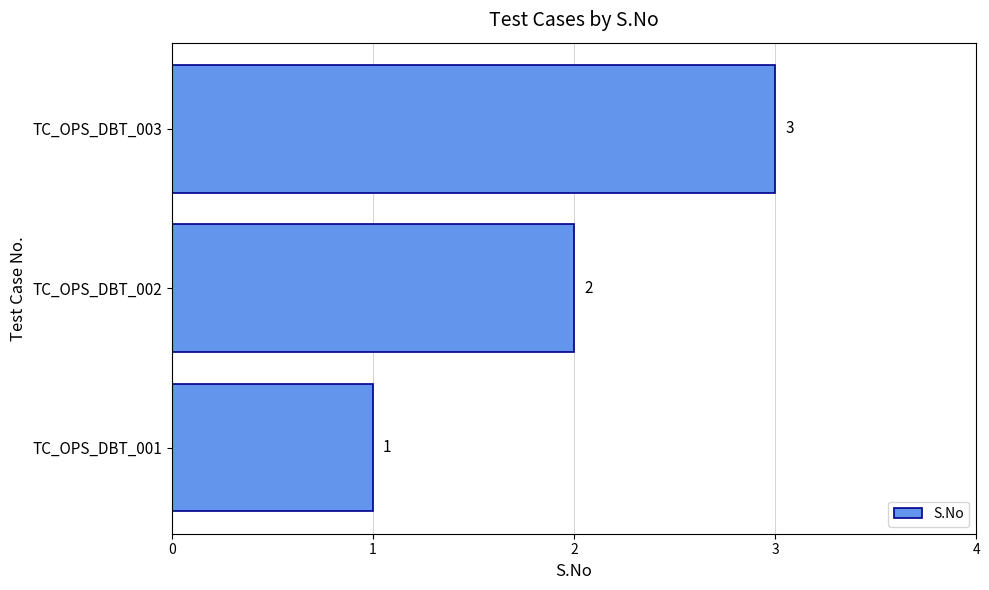

True or false: the data shows 2 at TC_OPS_DBT_002.

True